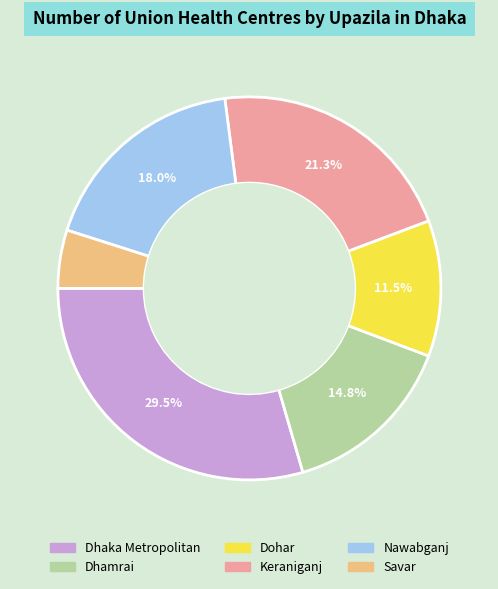

Do Keraniganj and Nawabganj together represent more than half of the pie?

No